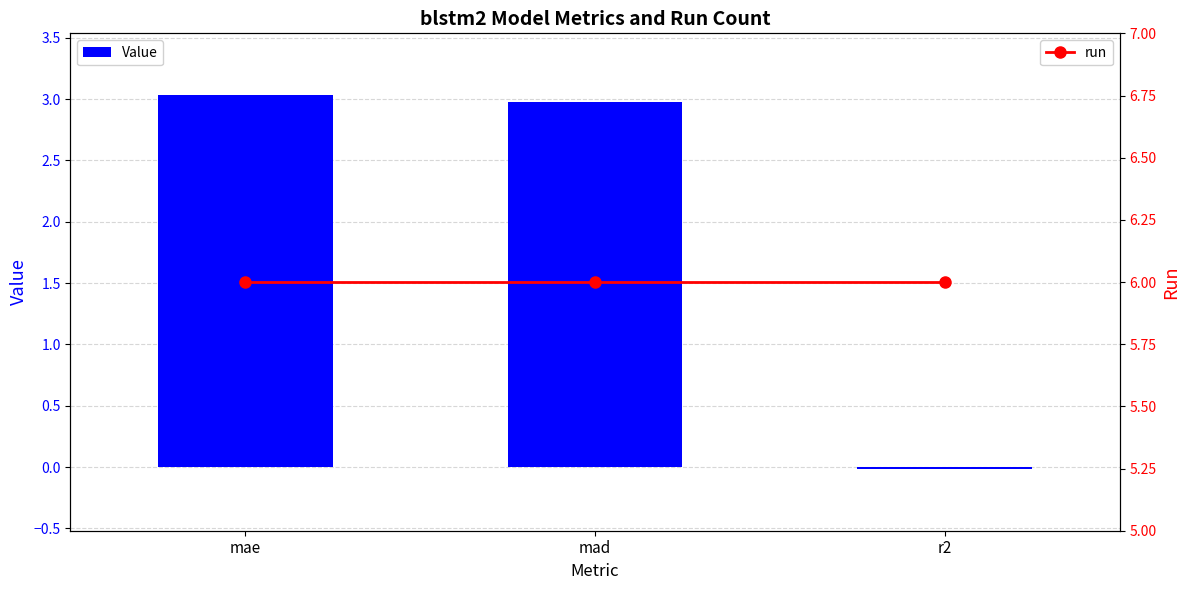

The value of Value at mad is 1.1. True or false?

False